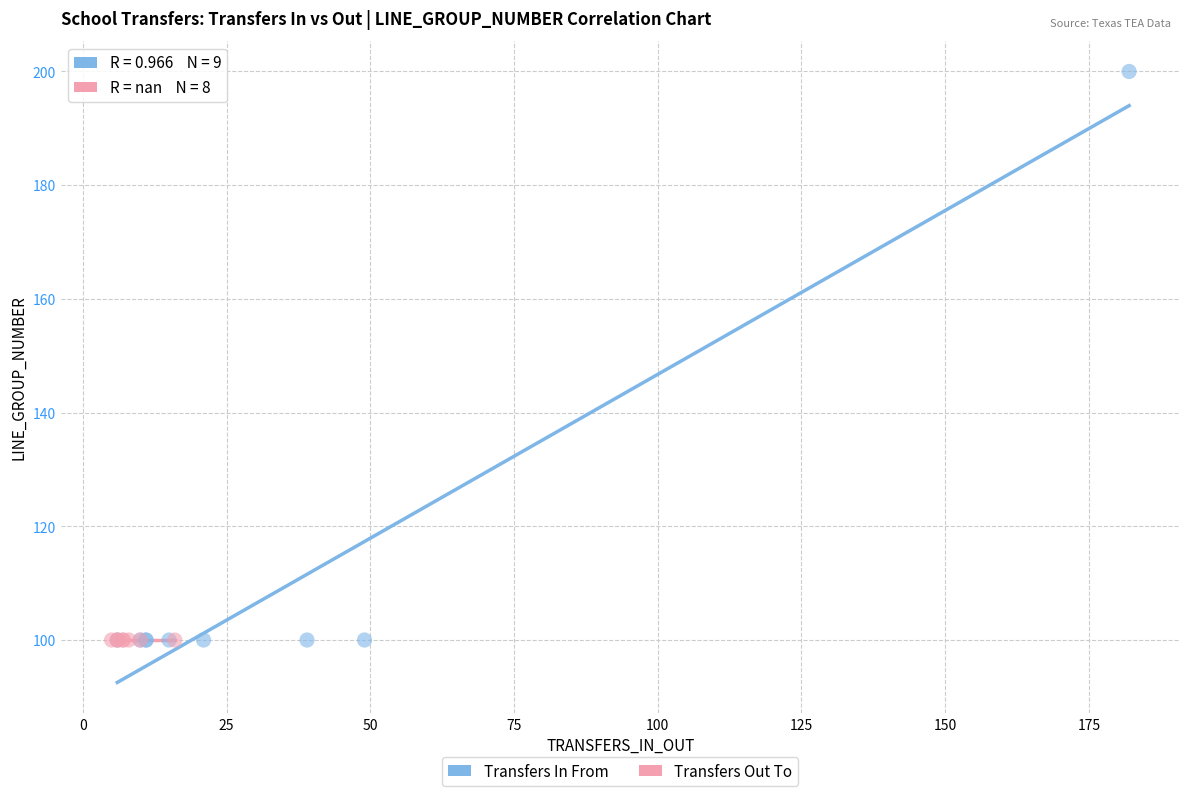

Which series reaches the maximum Y coordinate?

Transfers In From